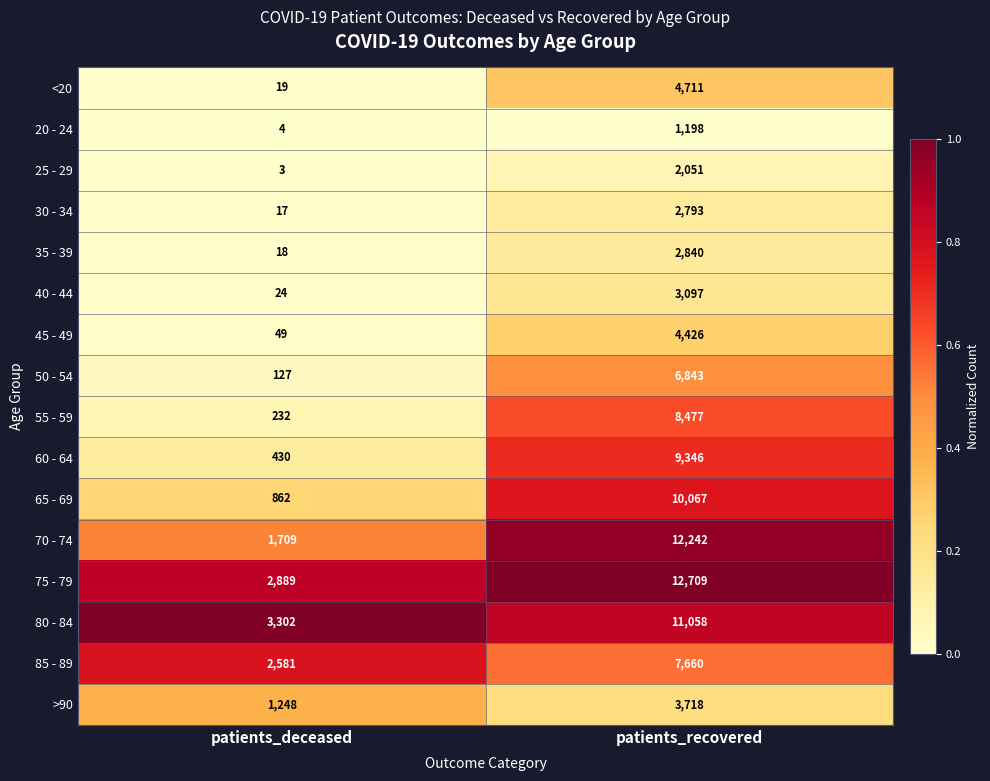

Rank the categories by 20 - 24 value from lowest to highest.

patients_deceased, patients_recovered